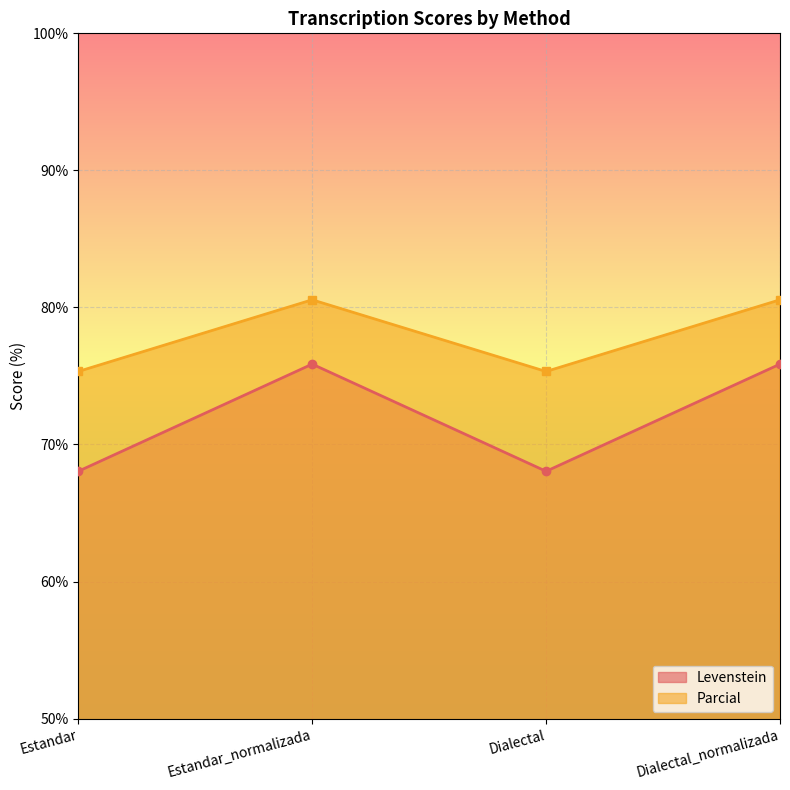

What is the total value across all series at Estandar?

143.4